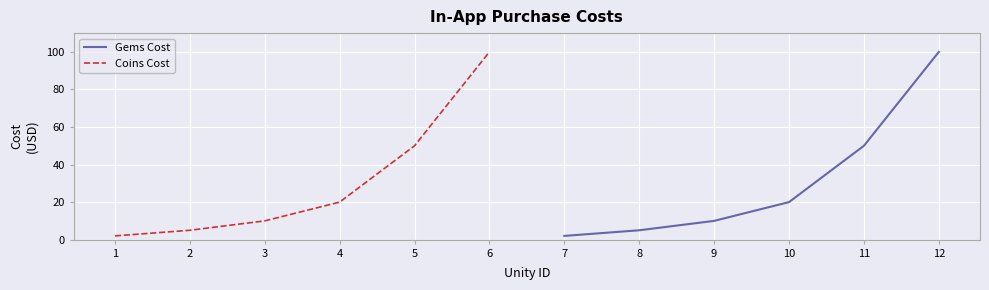

True or false: Gems Cost and Coins Cost intersect in this chart.

False